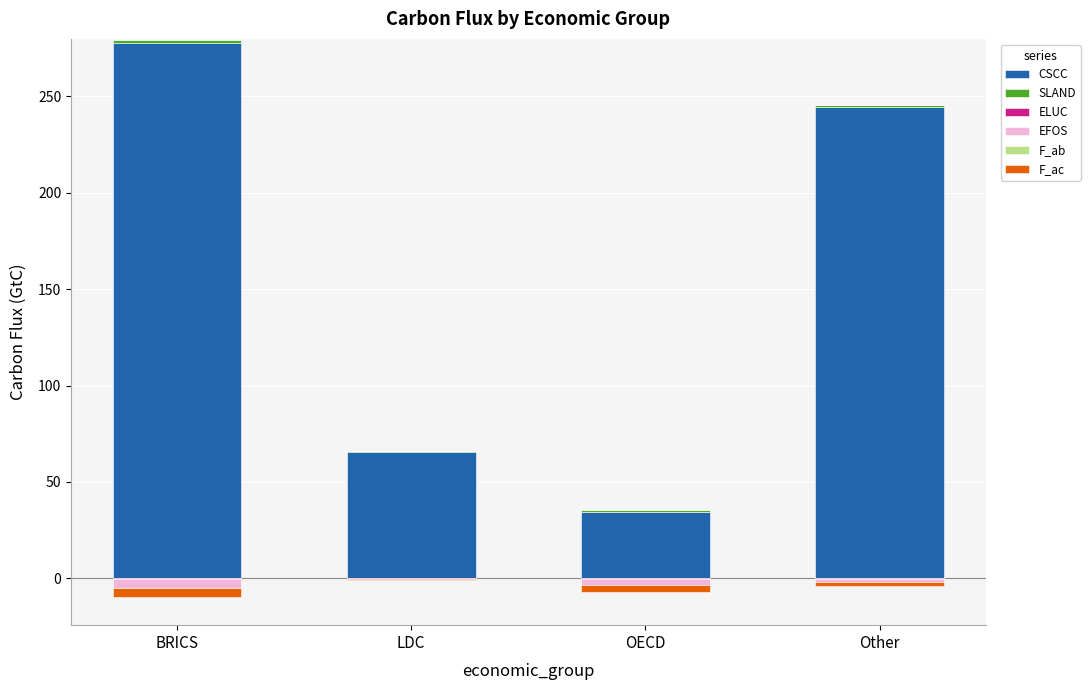

The value of CSCC at OECD is 34.6. True or false?

True